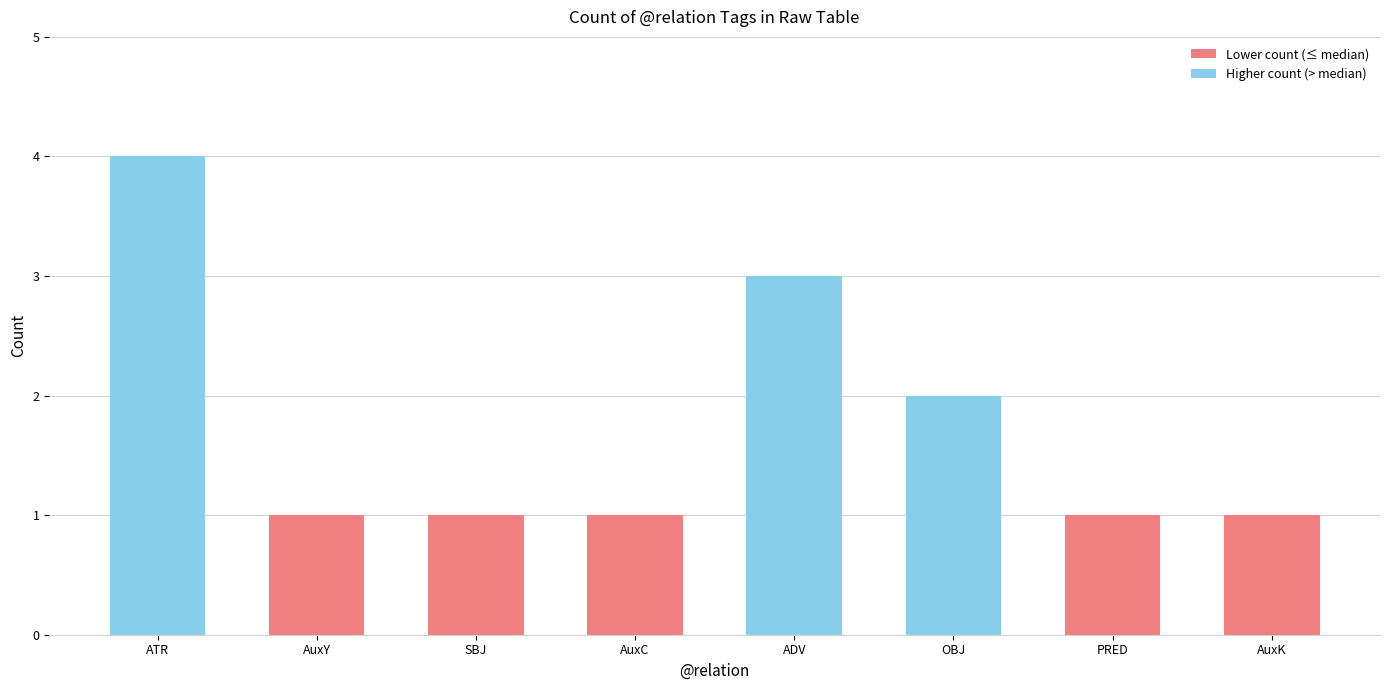

What is the greatest value displayed?

4